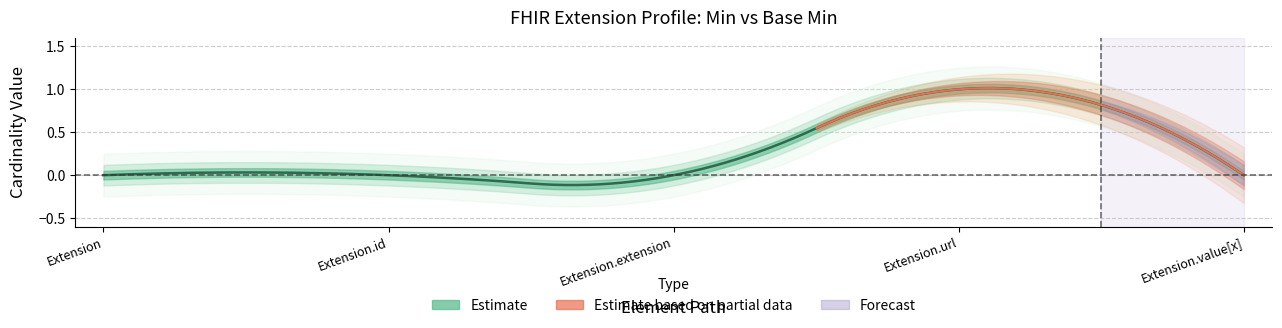

Is the value of Base Min at Extension.url greater than the value of Min at Extension.url?

No